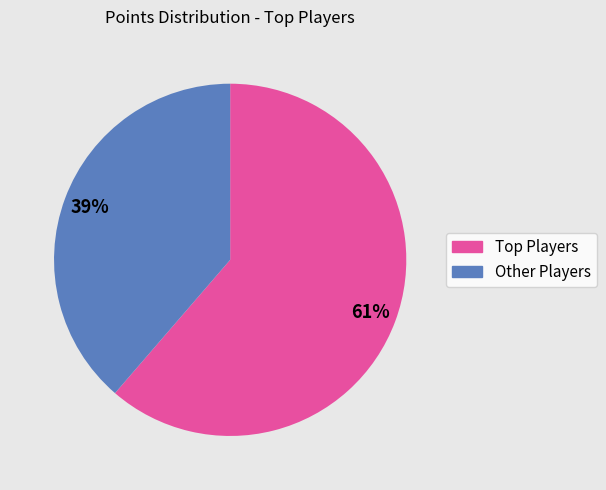

Does any single category account for the majority?

Yes